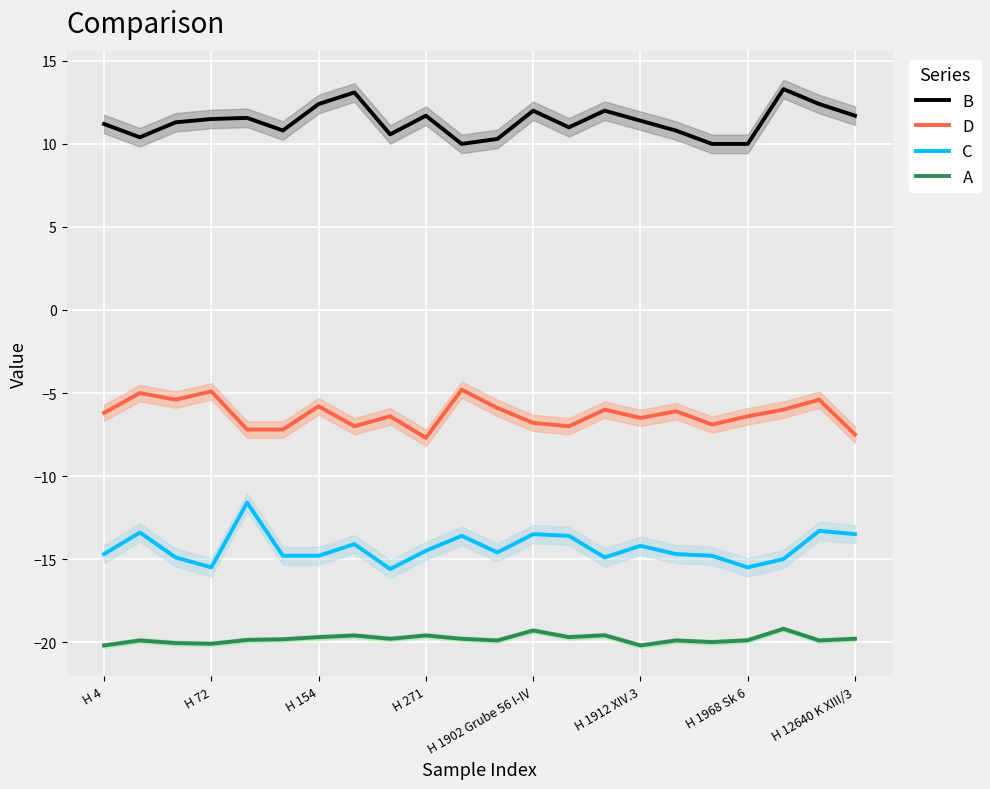

True or false: B has a value of 11.4 at H 1912 XIV.3.

True